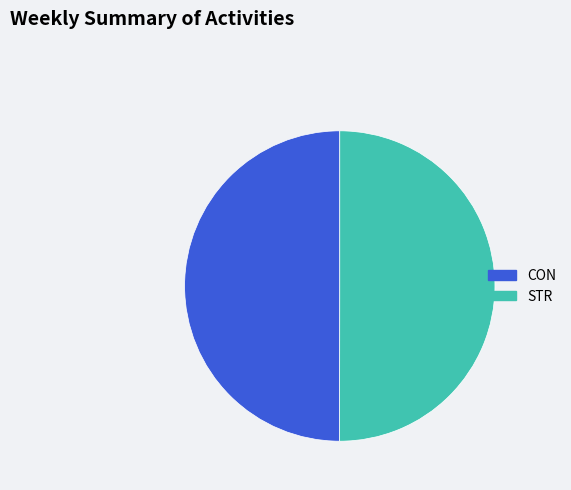

The STR slice represents 50% of the pie. True or false?

True